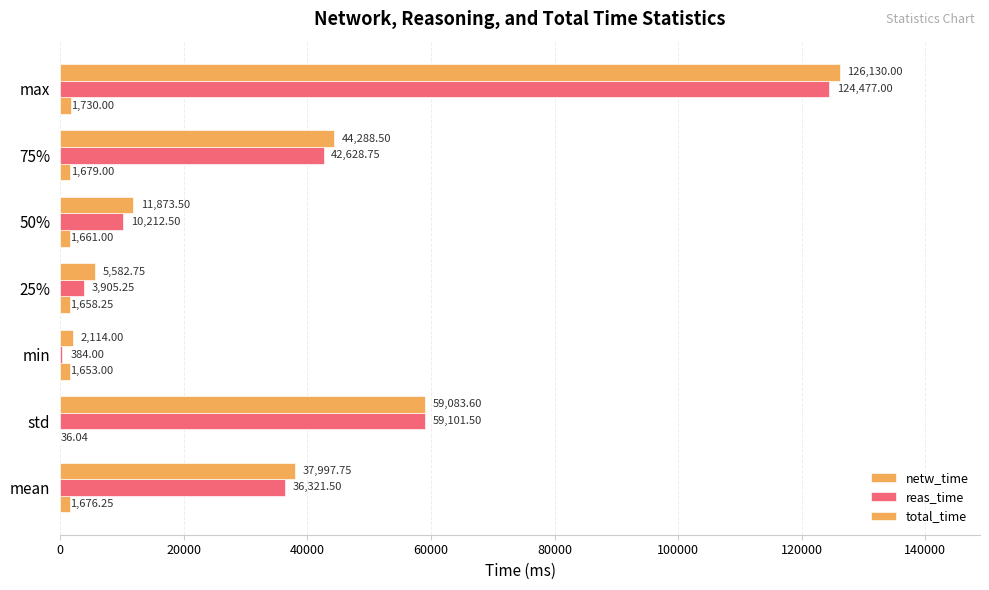

What is the highest value of the total_time series?

126130.0